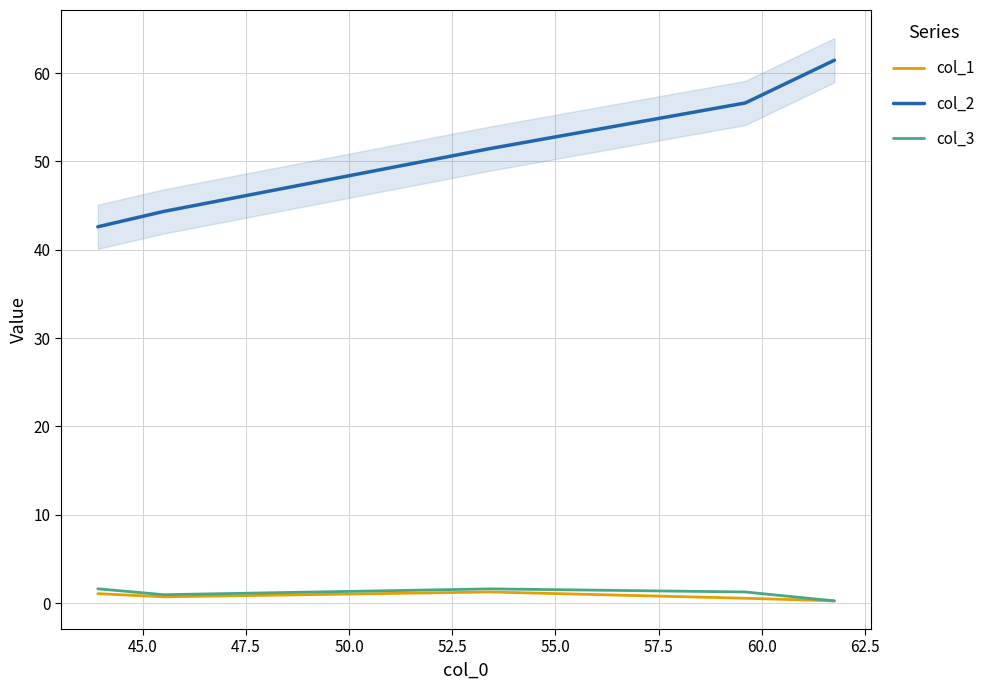

What is the difference between the maximum and minimum values in the col_2 series?

18.9